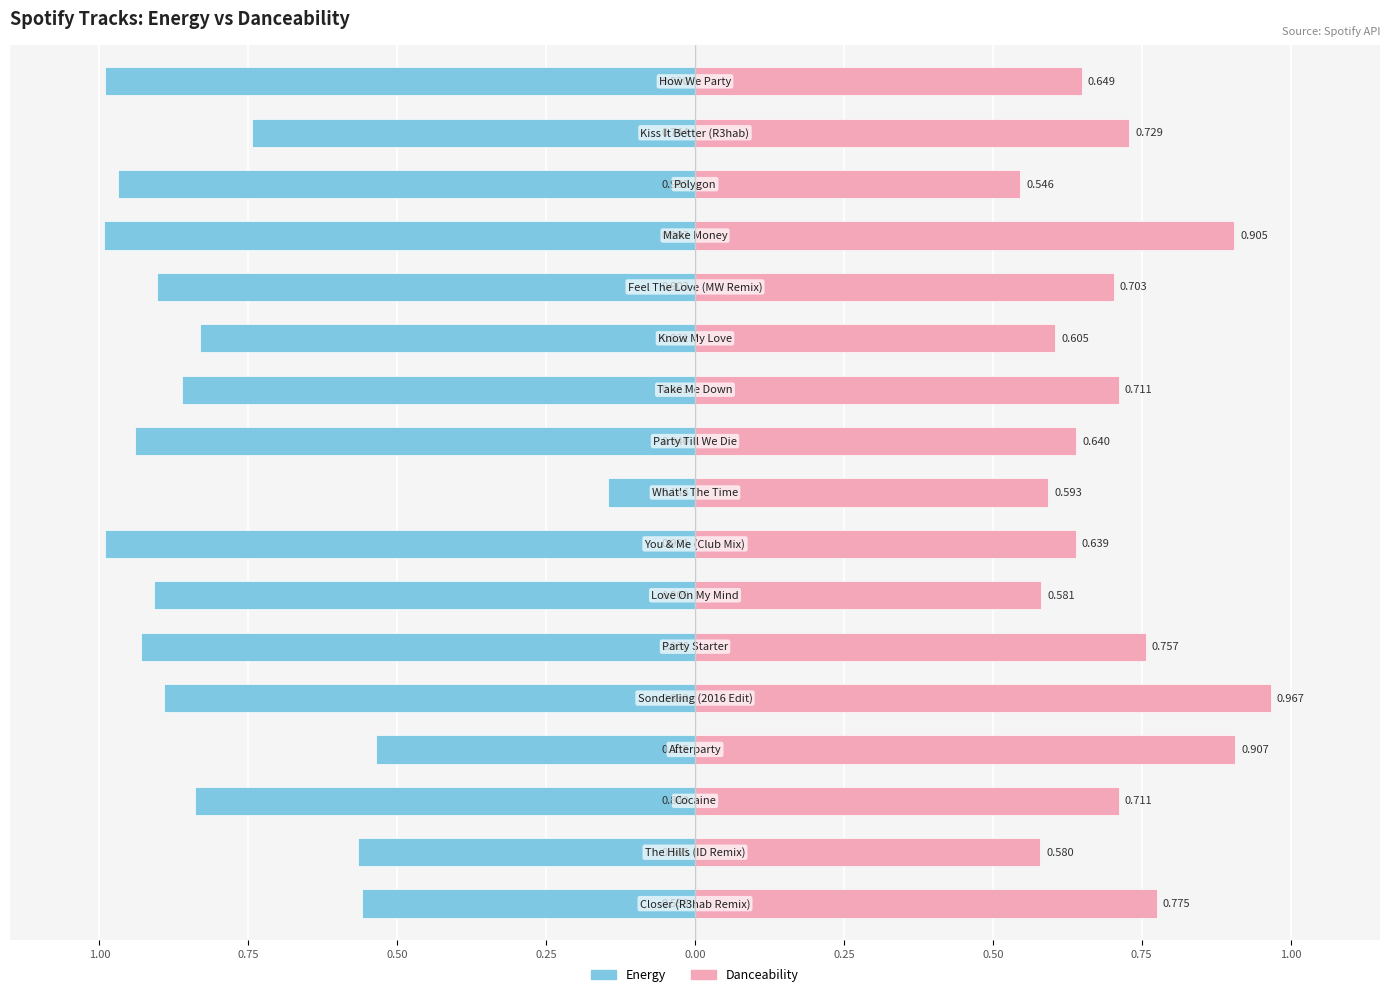

Between 11 and 15, which is larger?

15